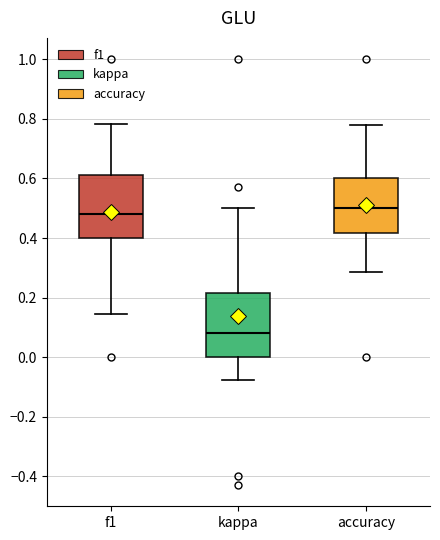

Reading left to right, read every box against the y-axis: the position of its median line, the range the box covers, and the ends of its whiskers. The values are not printed on the chart, so give them approximately, as read against the axis.

f1: median 0.48, box 0.40 to 0.62, whiskers 0.14 to 0.78
kappa: median 0.08, box 0.00 to 0.22, whiskers -0.08 to 0.50
accuracy: median 0.50, box 0.42 to 0.60, whiskers 0.28 to 0.78